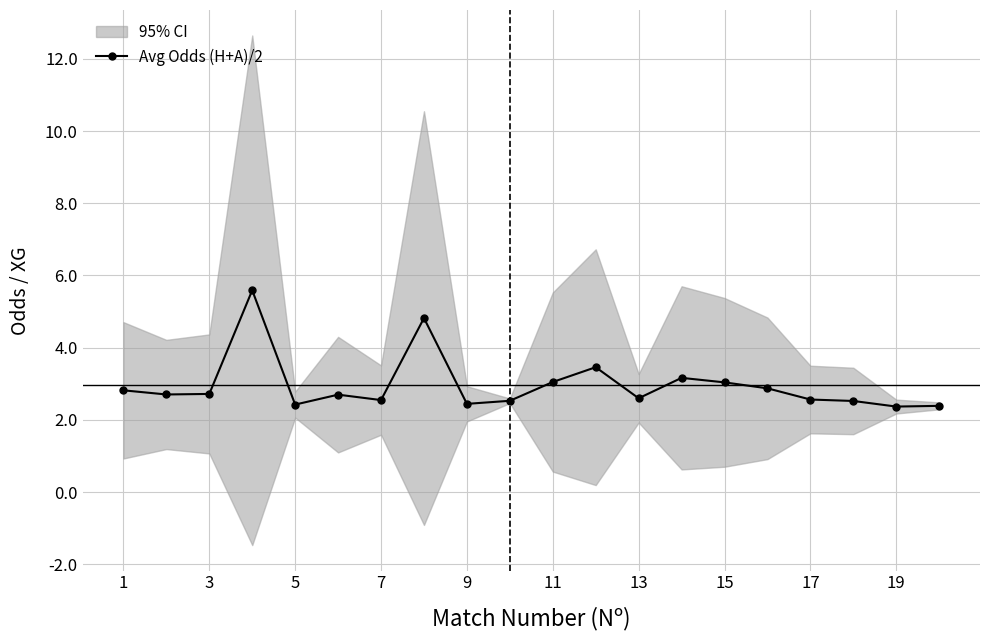

How many lines are shown in the chart?

1